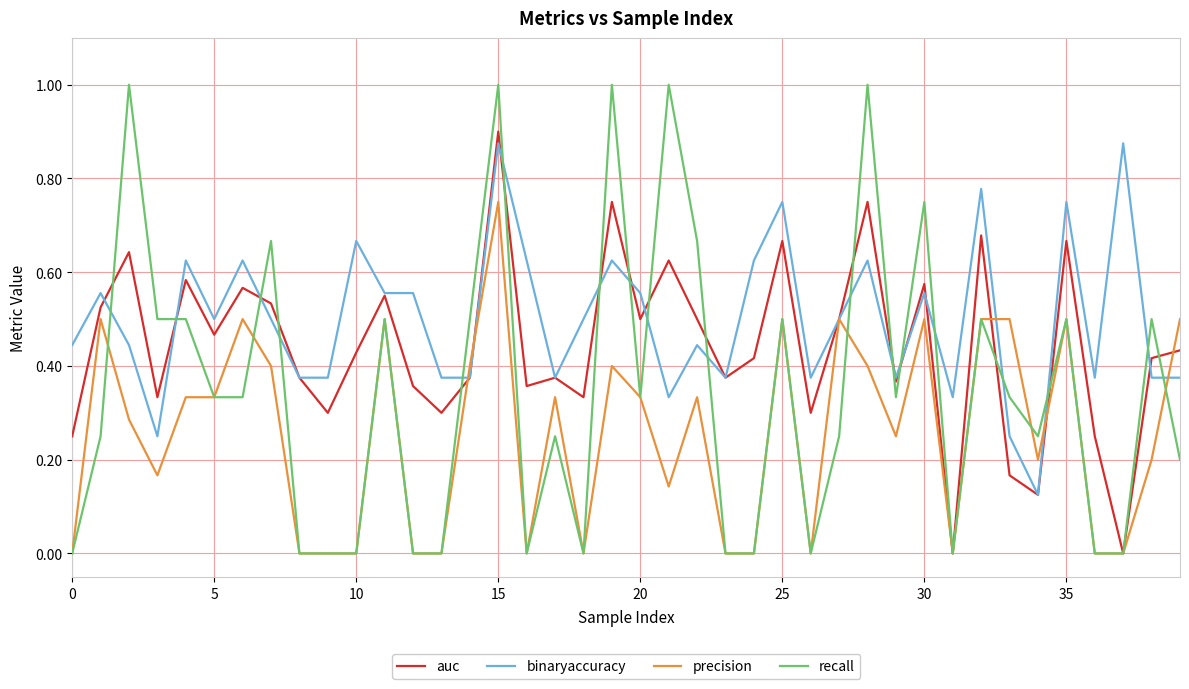

Which series has the widest spread of values?

recall